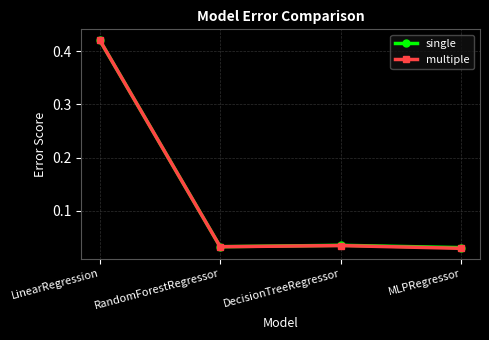

Which category has the highest value in the single series?

LinearRegression